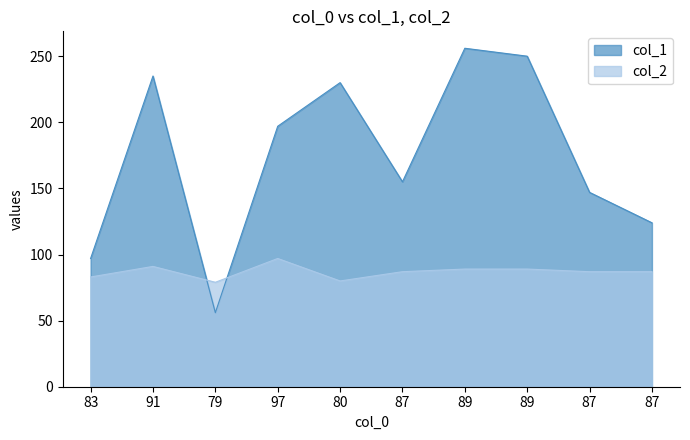

Rank the series at 87 from lowest to highest value.

col_2, col_1